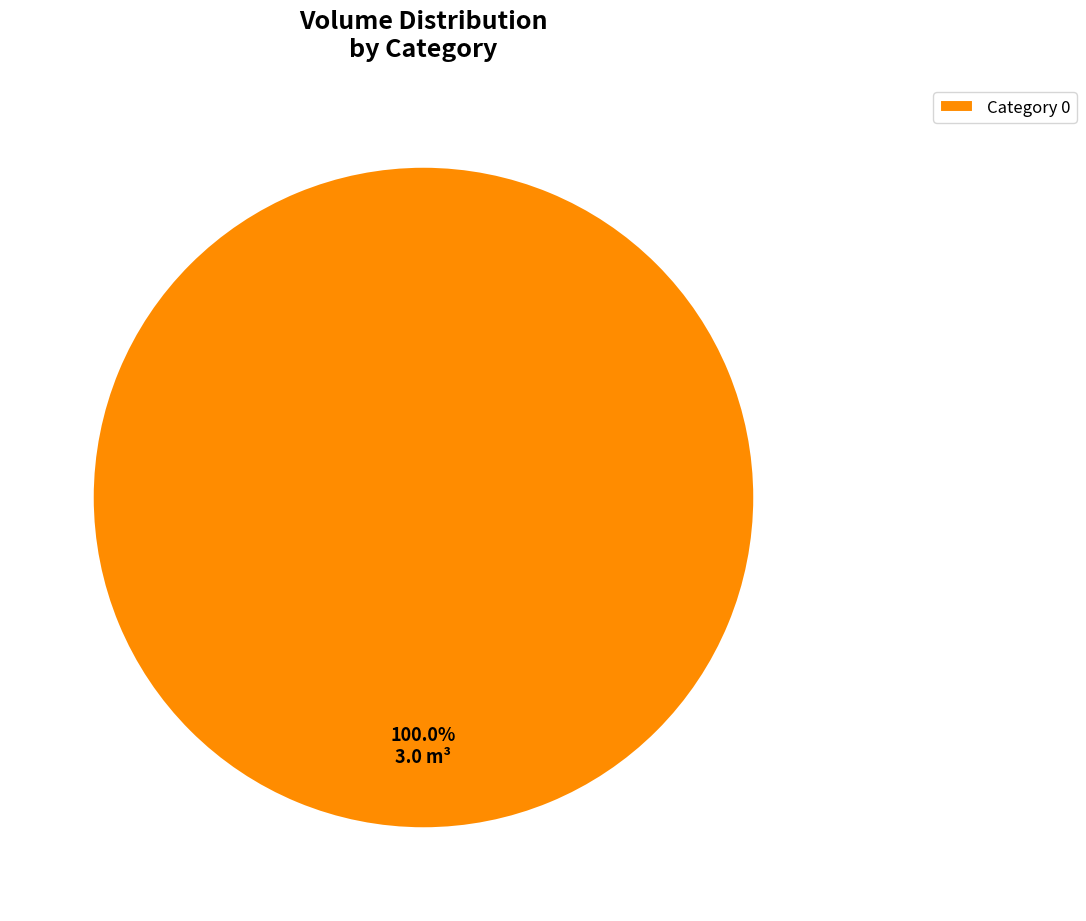

Count the number of slices in the pie.

1